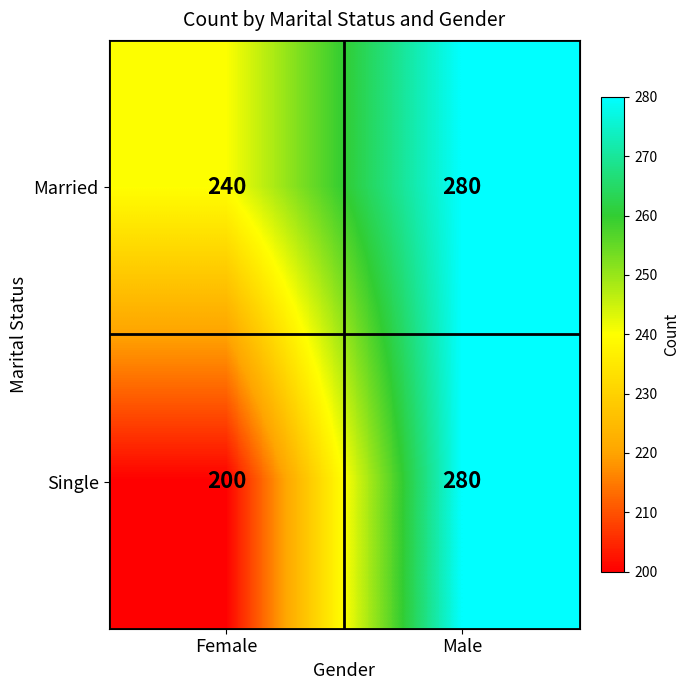

Reading left to right, extract all data points from this chart.

Married: 240	280
Single: 200	280